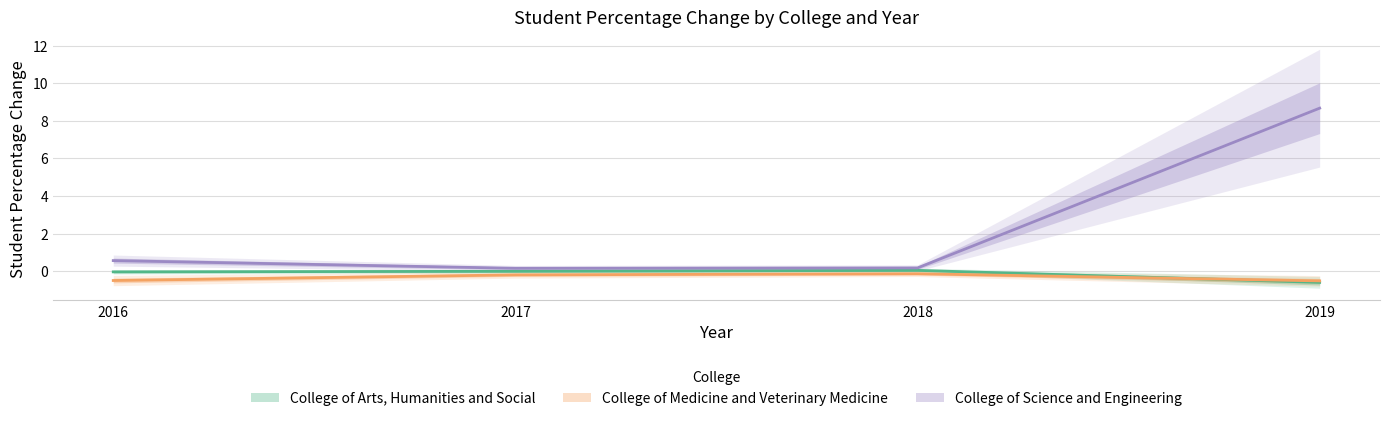

What is the lowest value of the College of Arts, Humanities and Social series?

-0.6